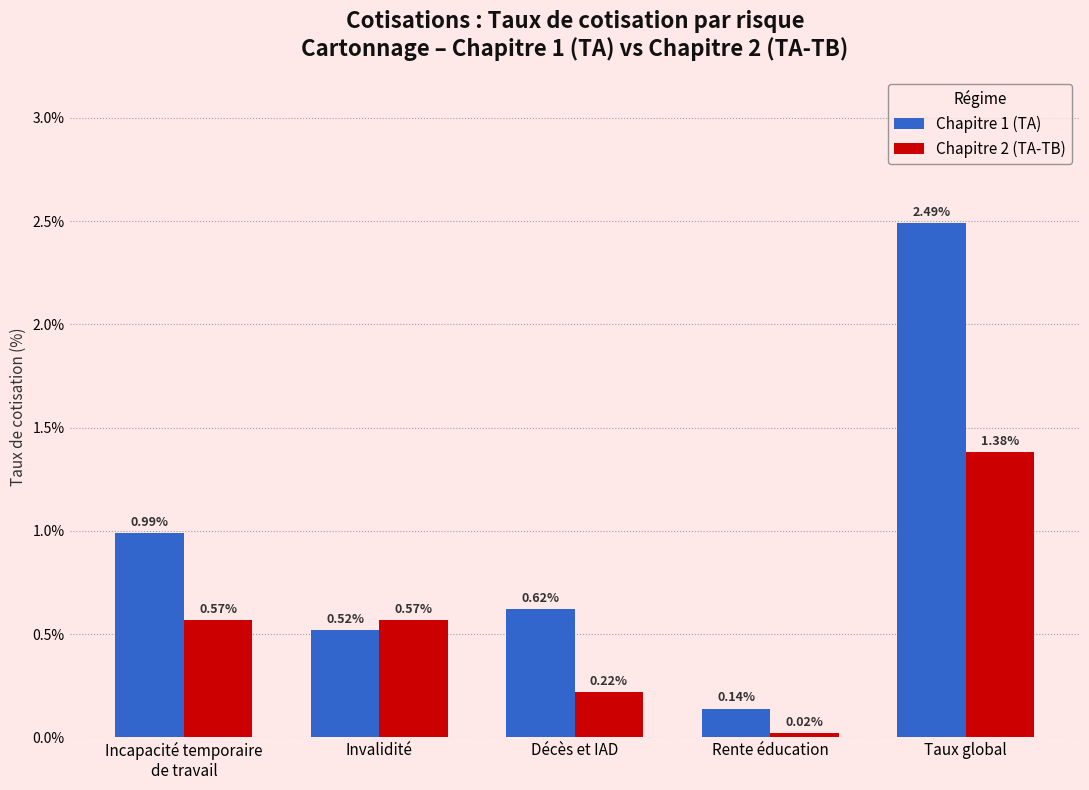

What is the difference between the maximum and second lowest values in the Chapitre 2 (TA-TB) series?

1.2